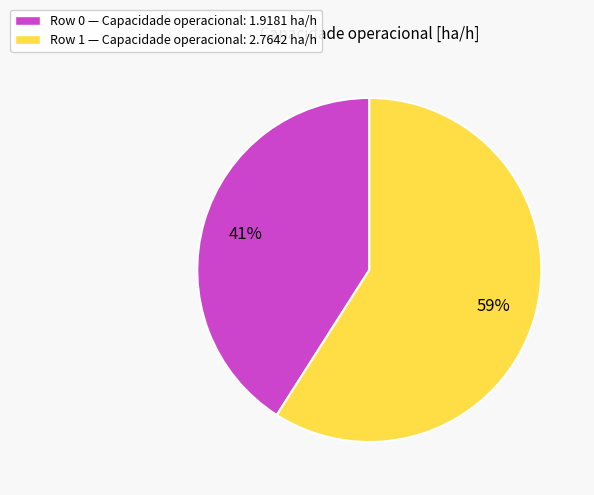

Count the number of slices in the pie.

2